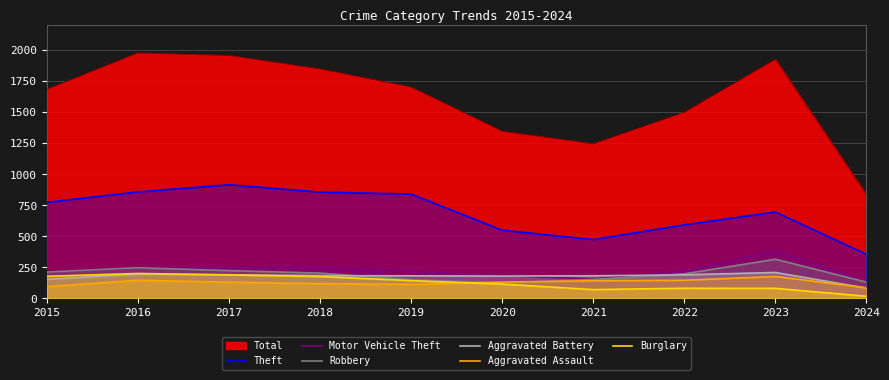

The Aggravated Battery series shows 183 at 2018. True or false?

True